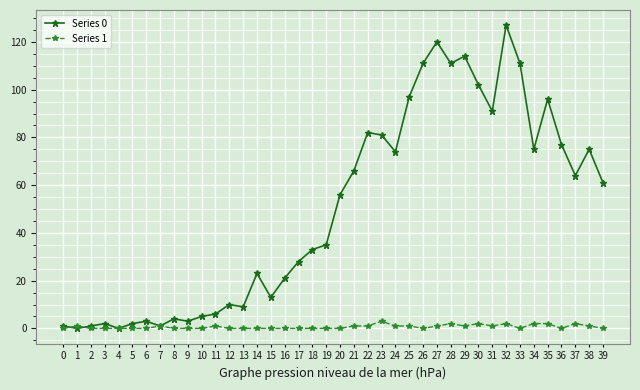

Rank the series by their maximum value, from lowest to highest.

Series 1, Series 0